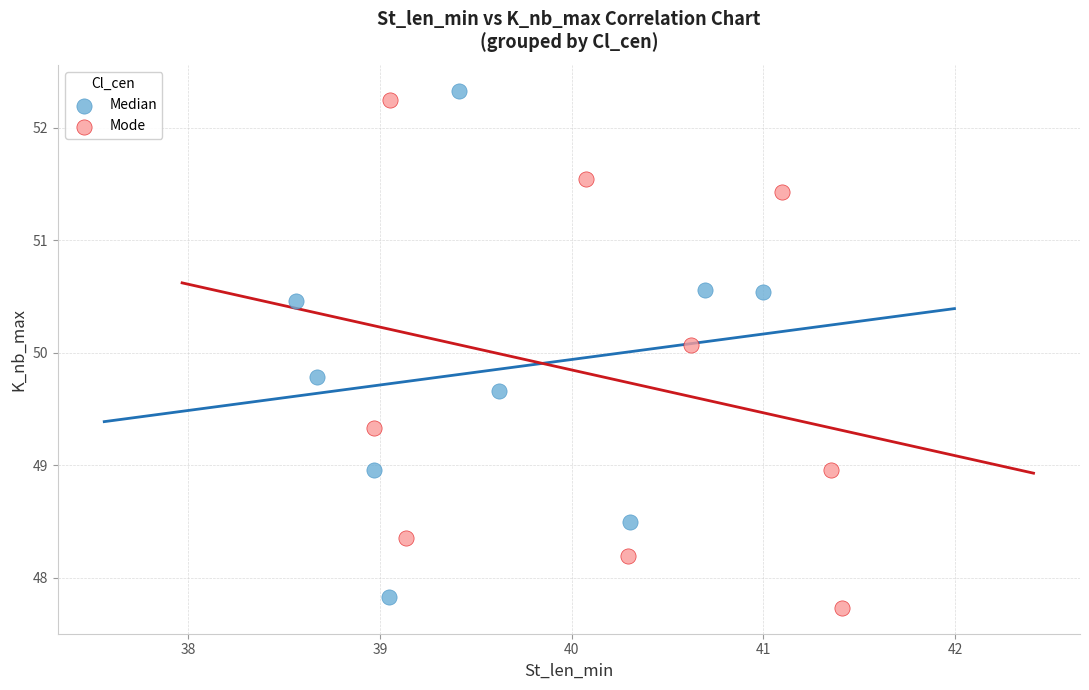

What are all the series names shown in the legend?

Median, Mode